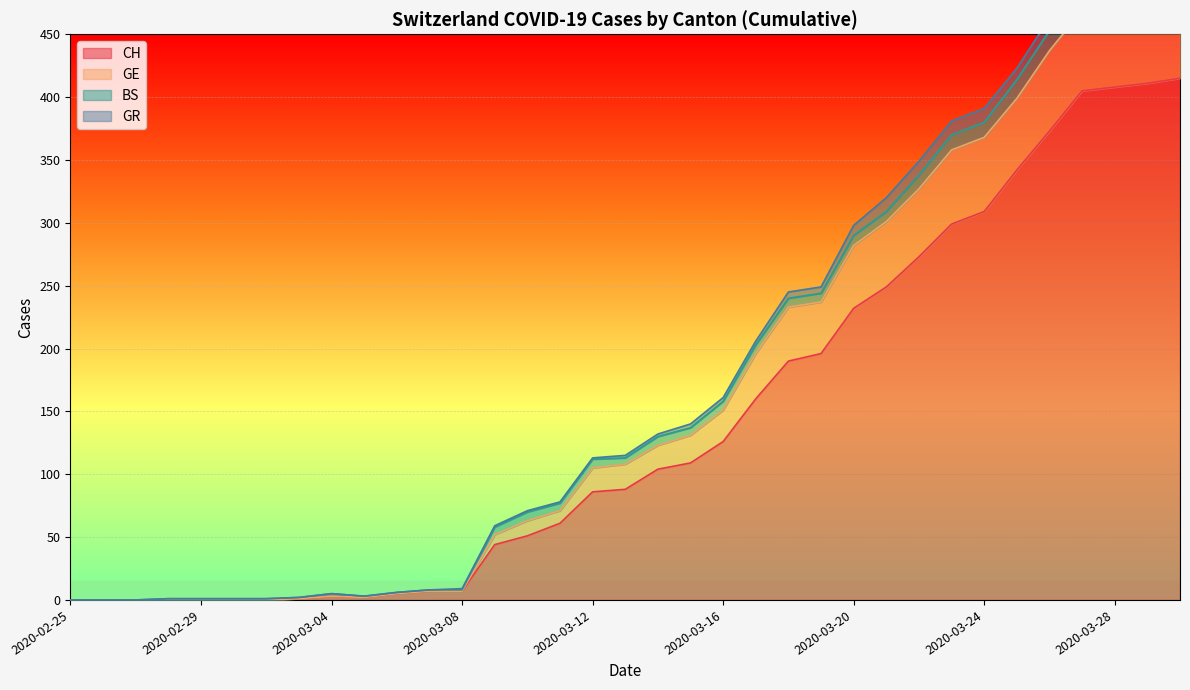

Where does the GE series first go above 115?

2020-03-14